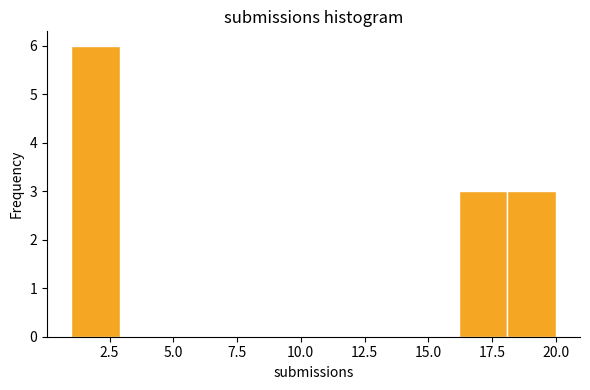

Around what value on the x-axis is the tallest bar? Give the approximate position of its centre, as read against the axis.

2.0